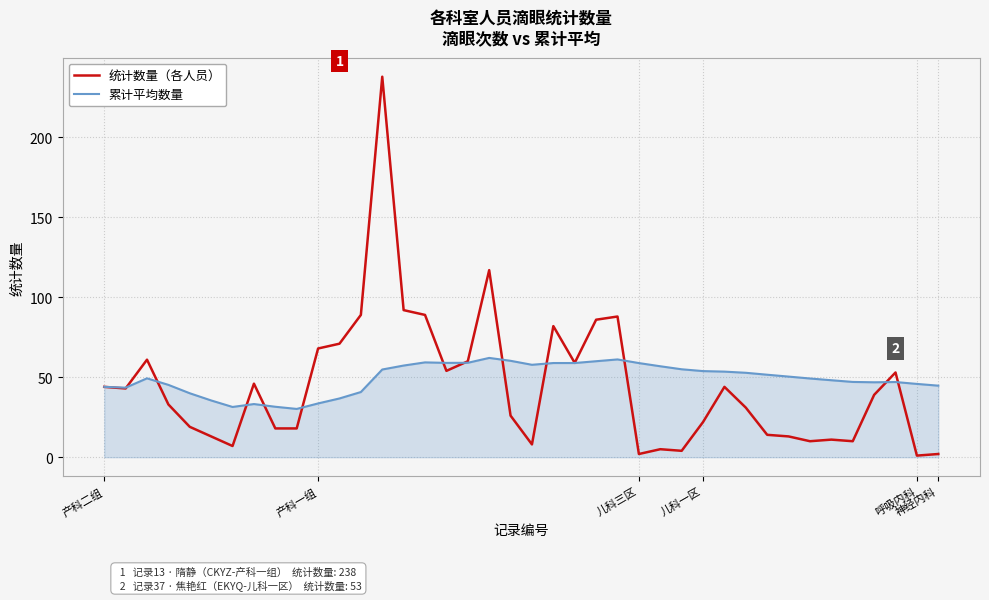

What is the greatest value displayed?

238.0